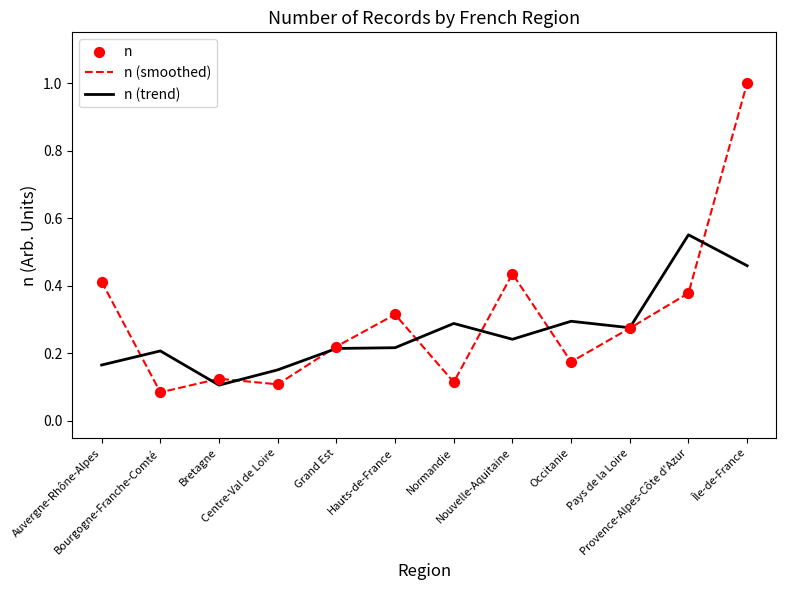

List the series in order of their peak value, lowest first.

n (trend), n (smoothed)